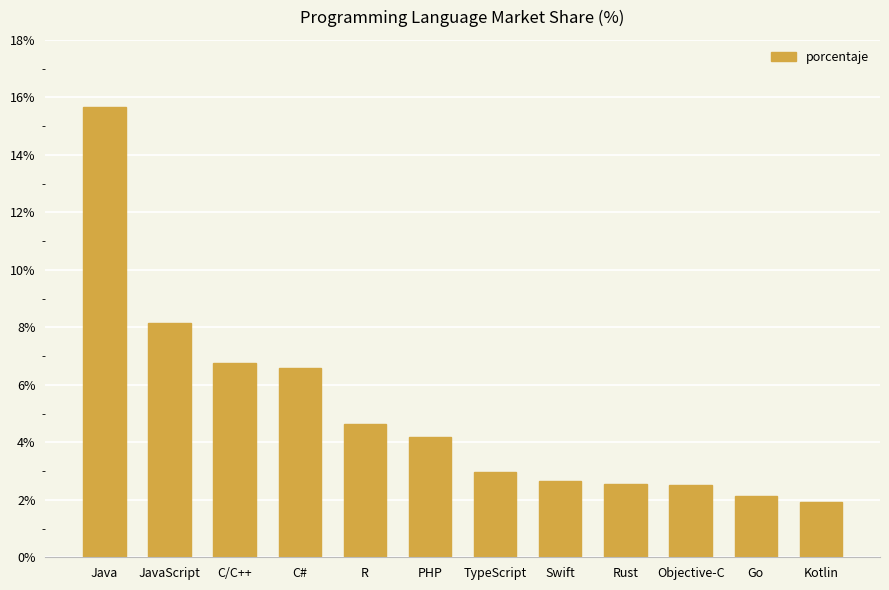

The value at Swift is 1.2. True or false?

False